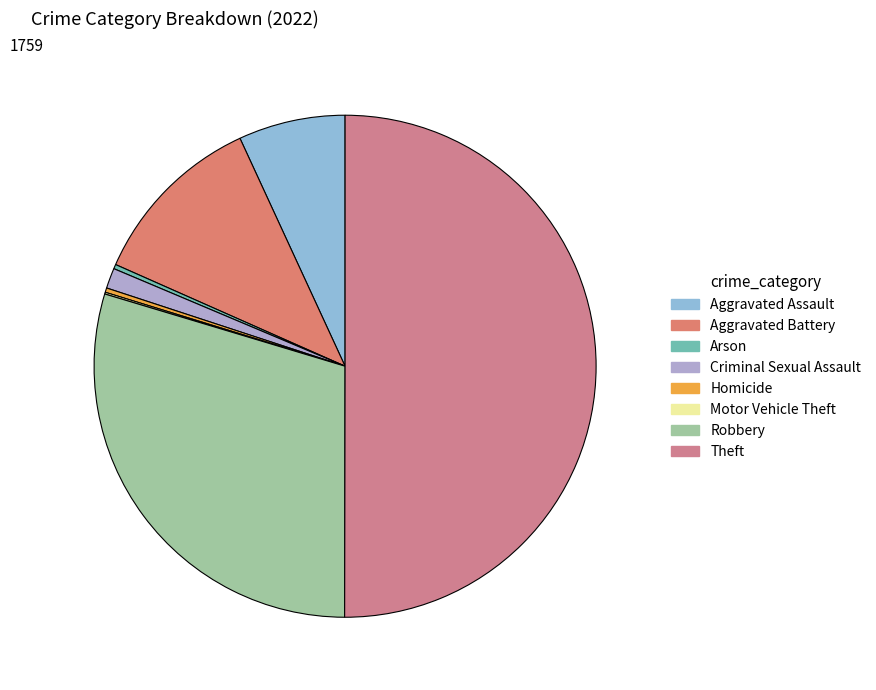

Is it true that Arson is 0% of the pie?

True